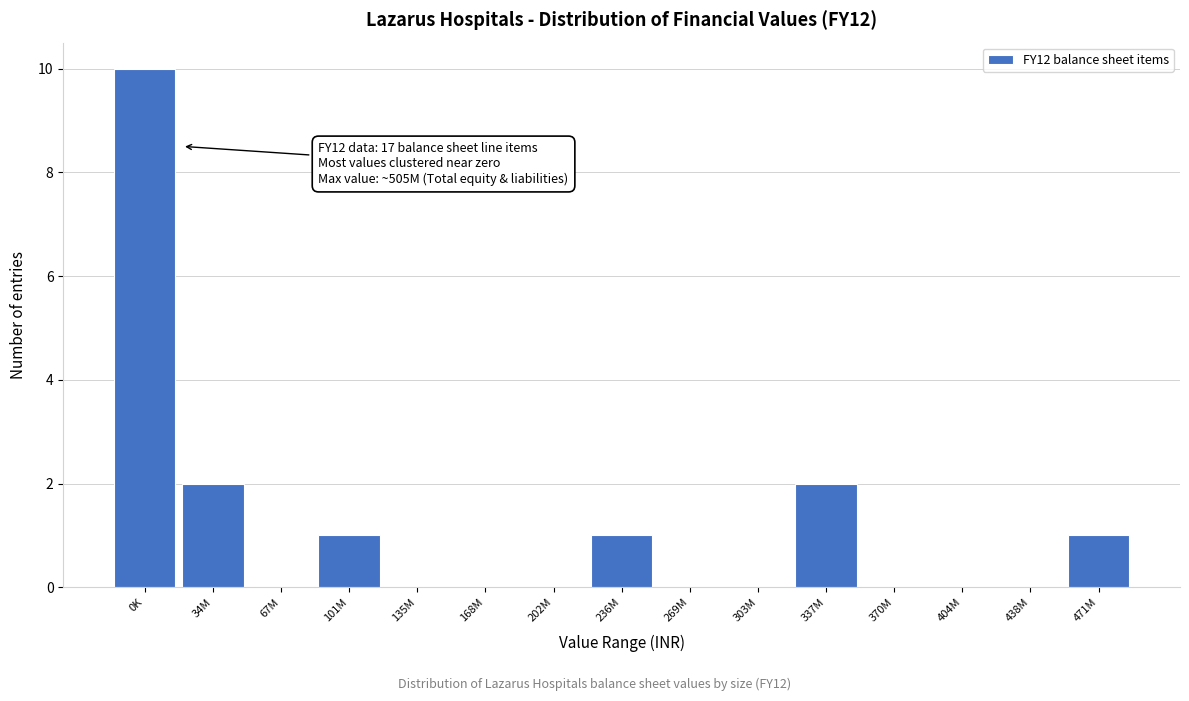

Reading left to right, transcribe all the data shown in this chart.

0K=10	34M=2	67M=0	101M=1	135M=0	168M=0	202M=0	236M=1	269M=0	303M=0	337M=2	370M=0	404M=0	438M=0	471M=1